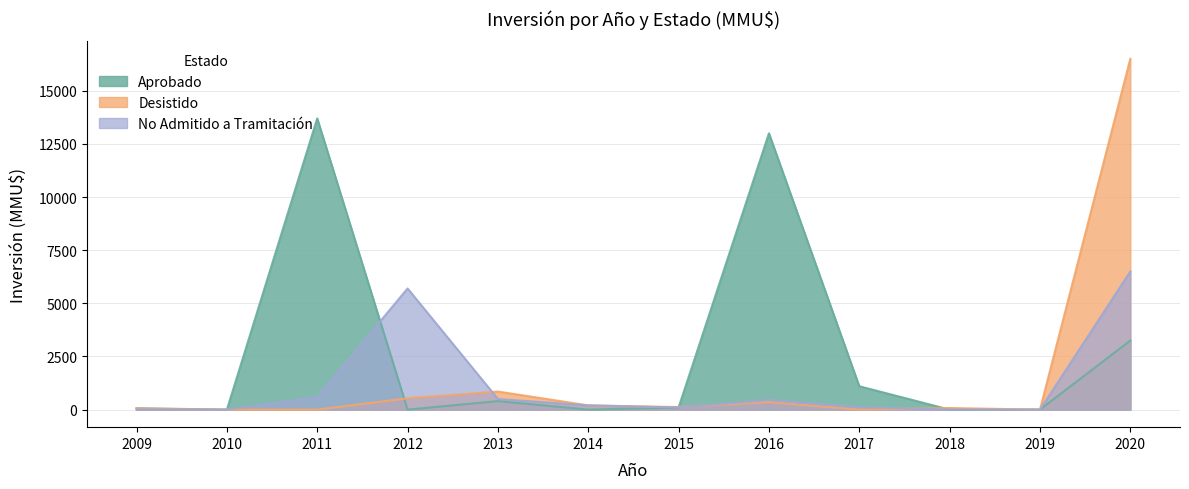

Which label corresponds to the smallest value in the chart?

2009